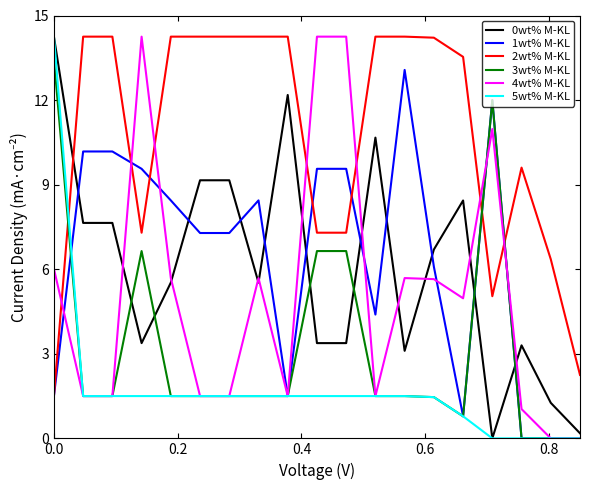

At how many categories does at least one series exceed 3?

18